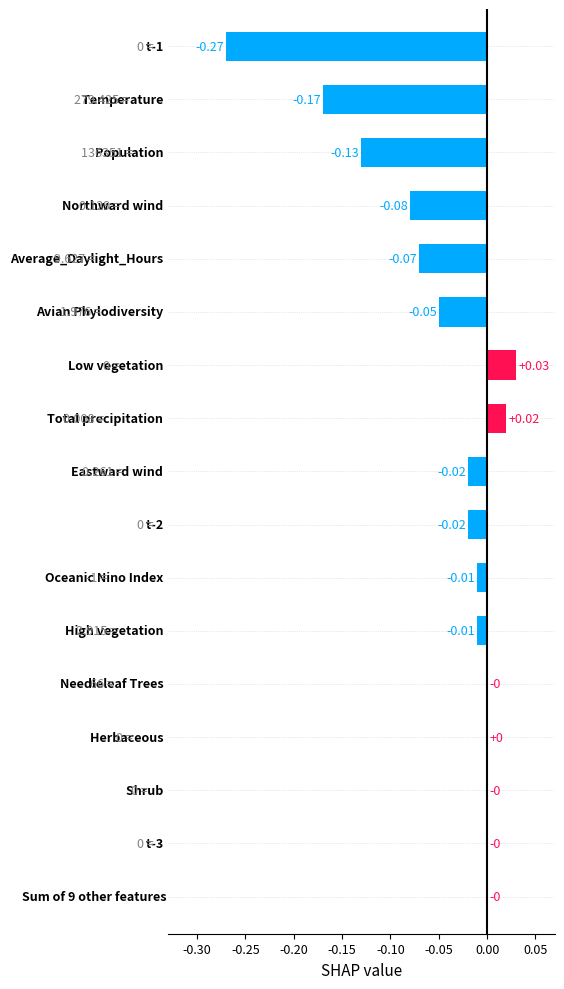

What is the sum of all values?

-0.8